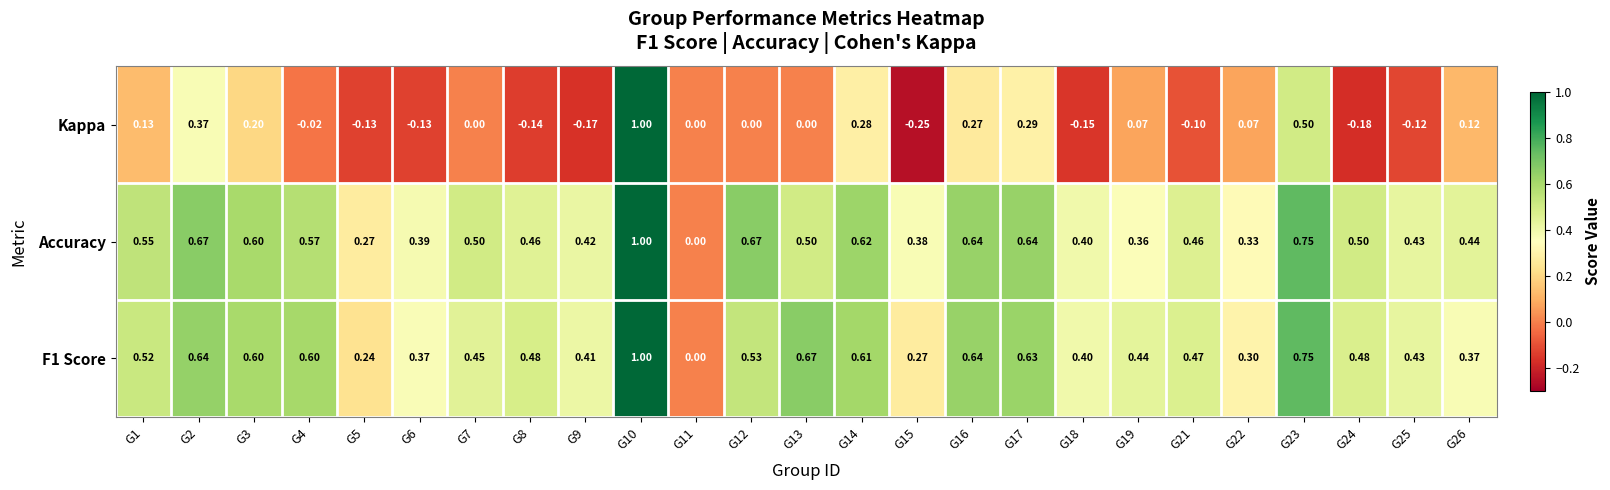

Which series has the widest spread of values?

Kappa